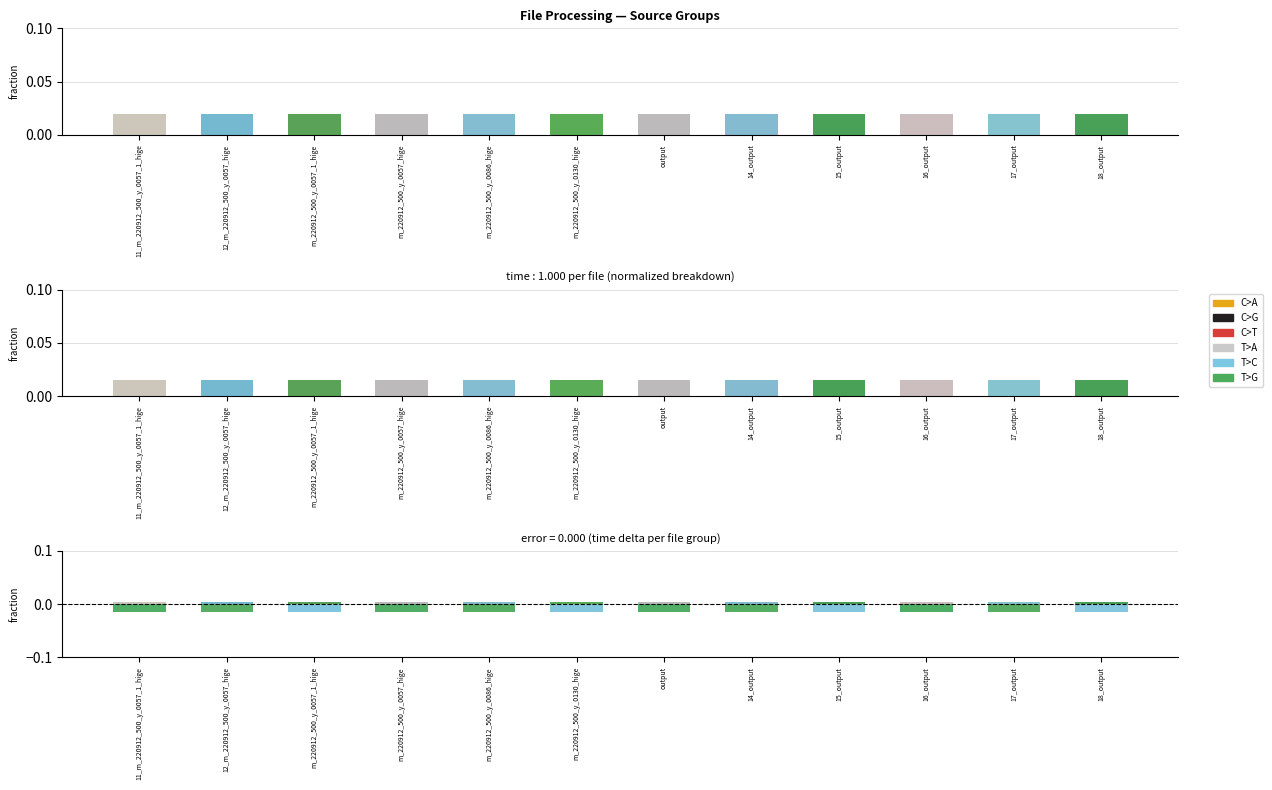

What position from the right is m_220912_500_y_0057_hige?

9